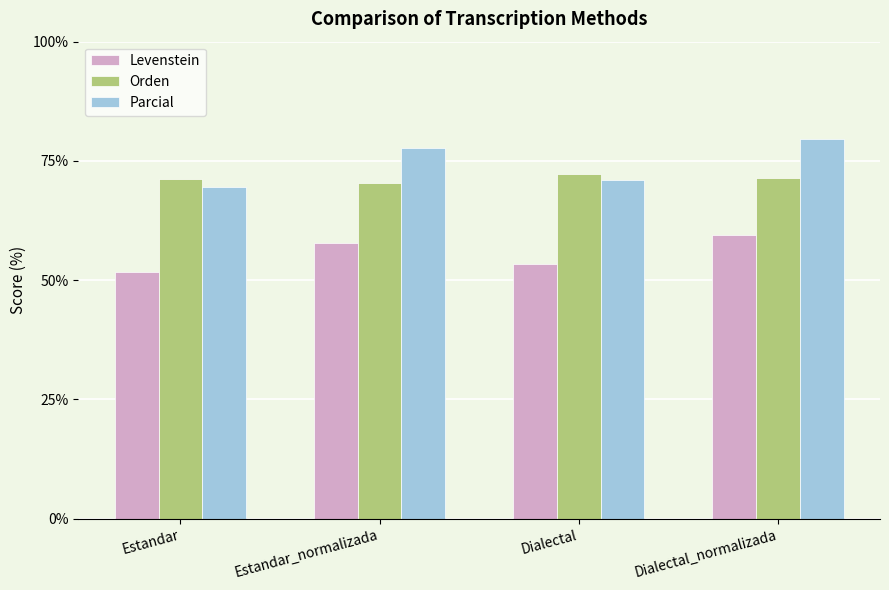

List the series in order of their overall mean, highest first.

Parcial, Orden, Levenstein